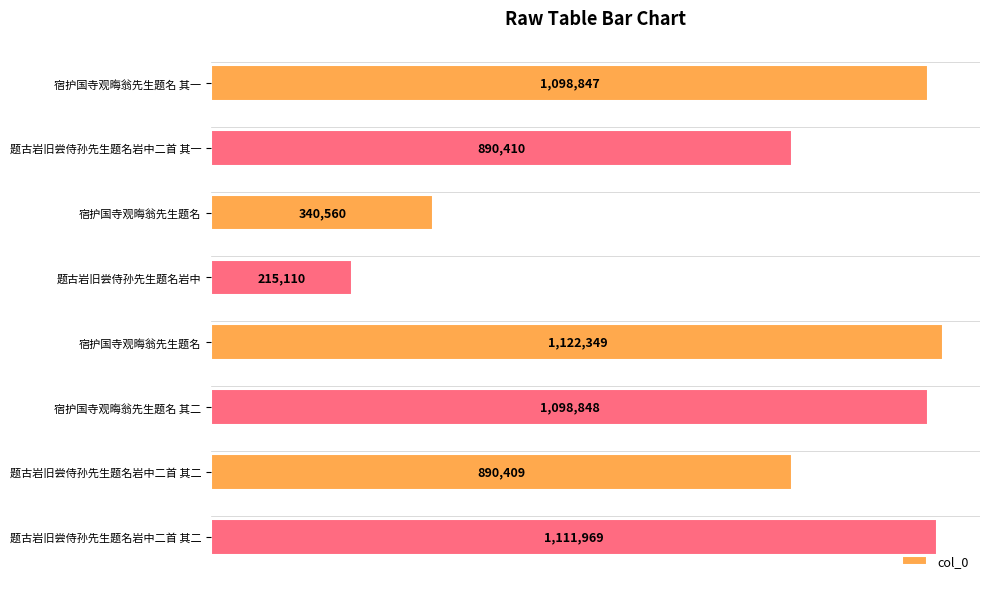

Are the bars horizontal?

Yes